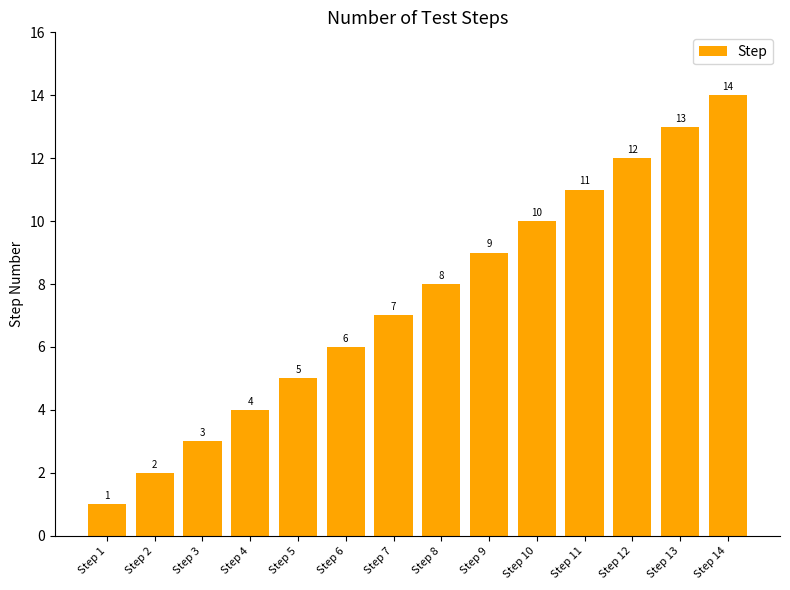

Reading right to left, extract all data points from this chart.

14	13	12	11	10	9	8	7	6	5	4	3	2	1